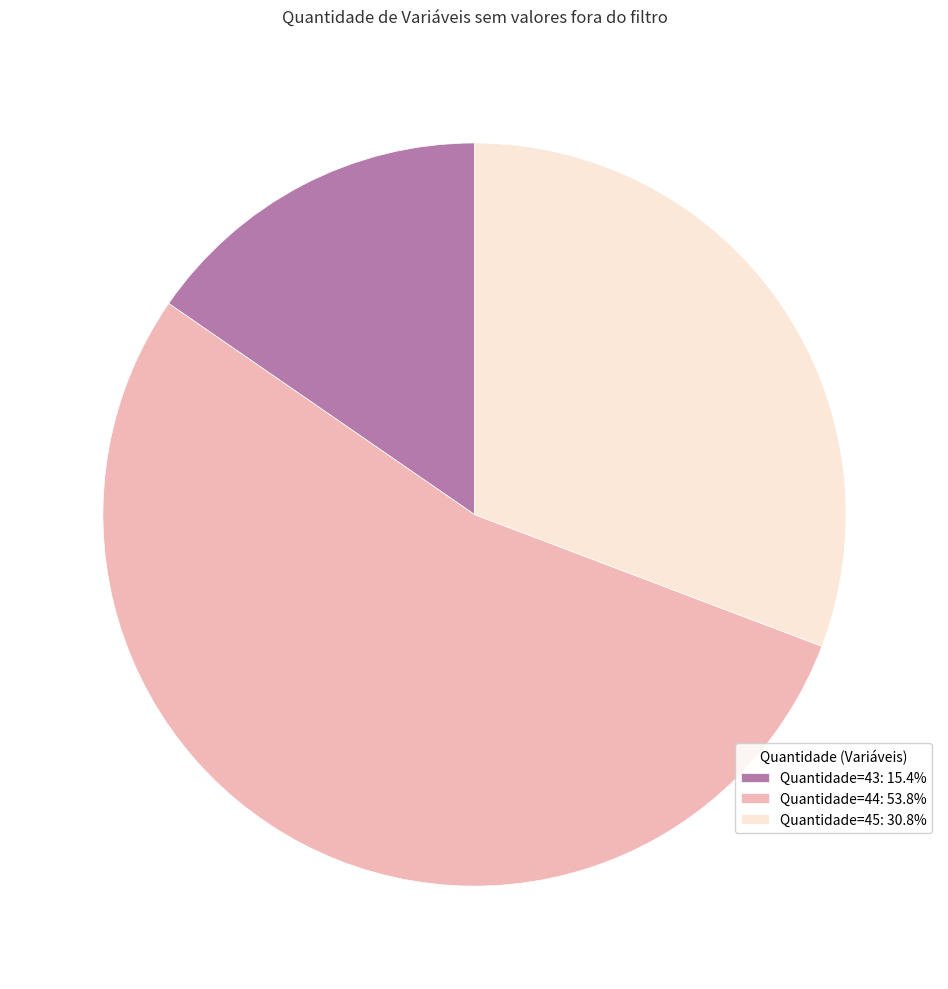

How many segments does this pie chart have?

3